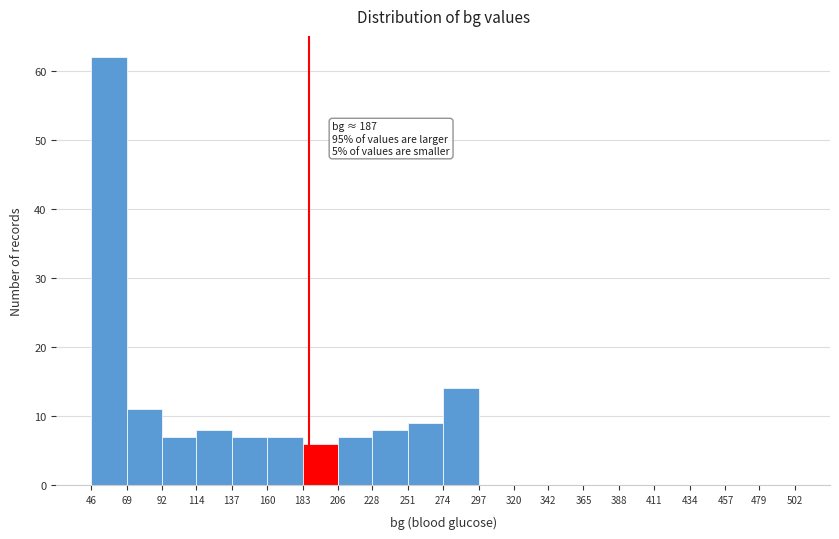

Over which range of the x-axis is the bar tallest?

46 to 69